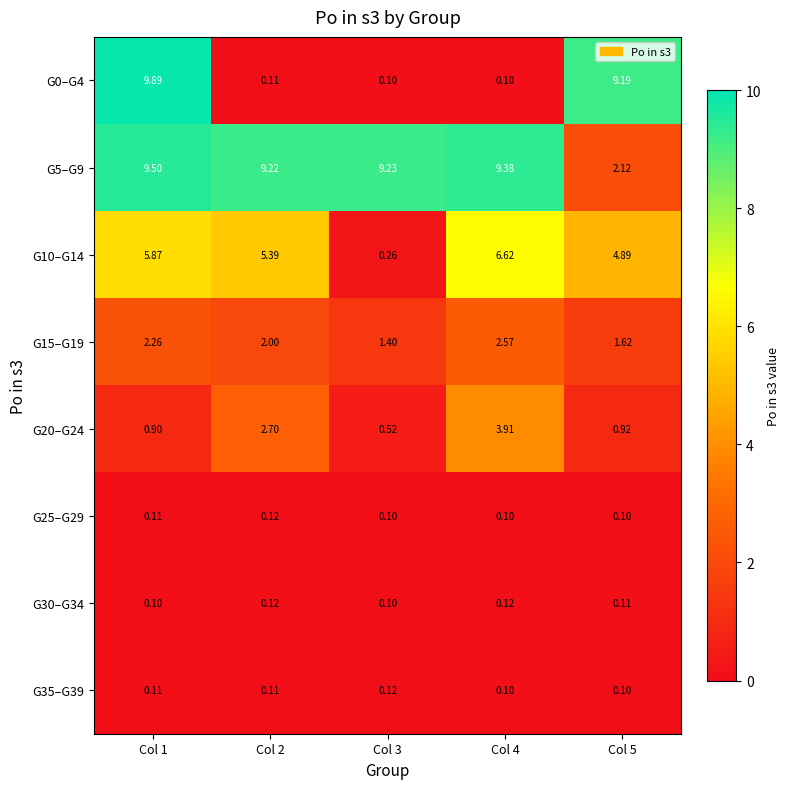

Is the value of G5–G9 at Col 3 greater than the value of G15–G19 at Col 1?

Yes